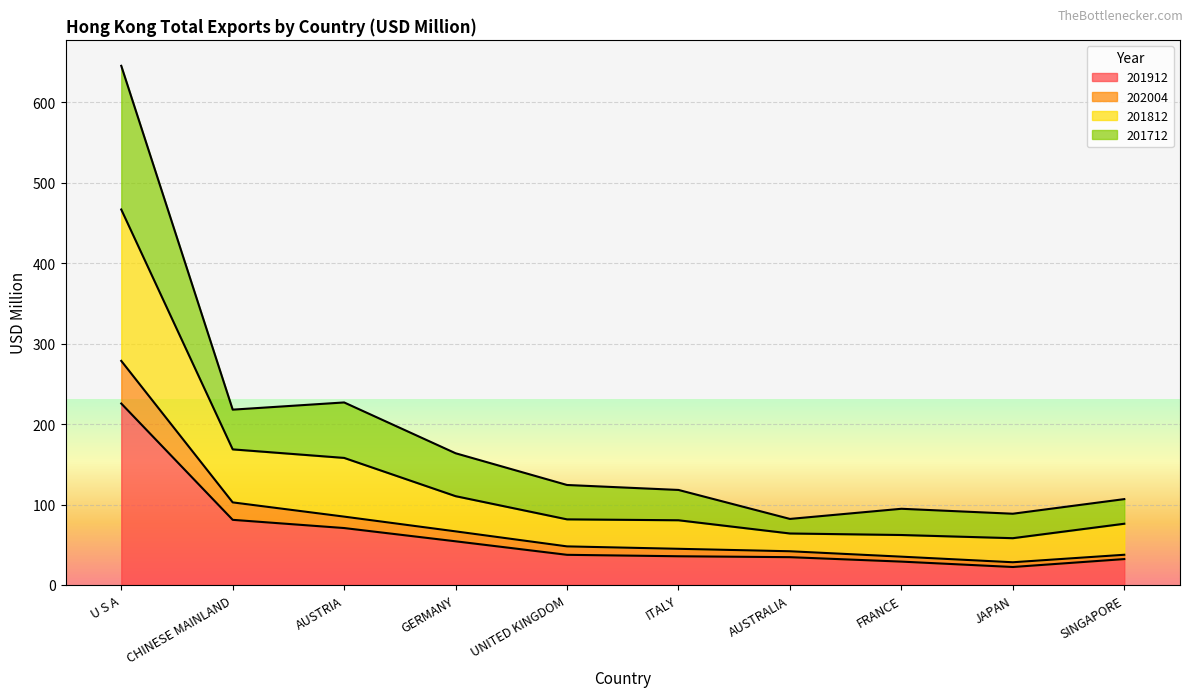

Does the chart display data point markers on the line(s)?

No